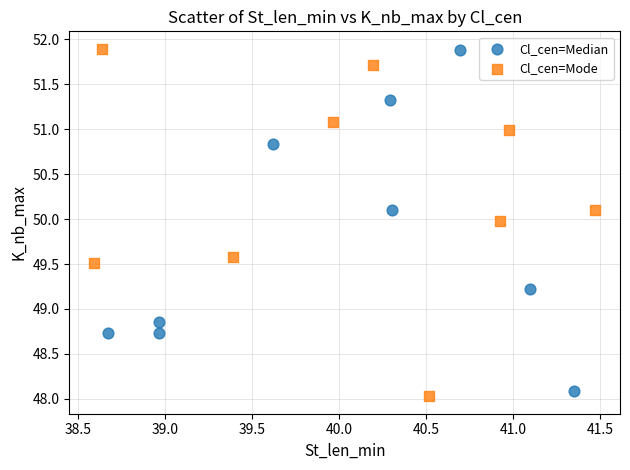

What are all the series names shown in the legend?

Cl_cen=Median, Cl_cen=Mode